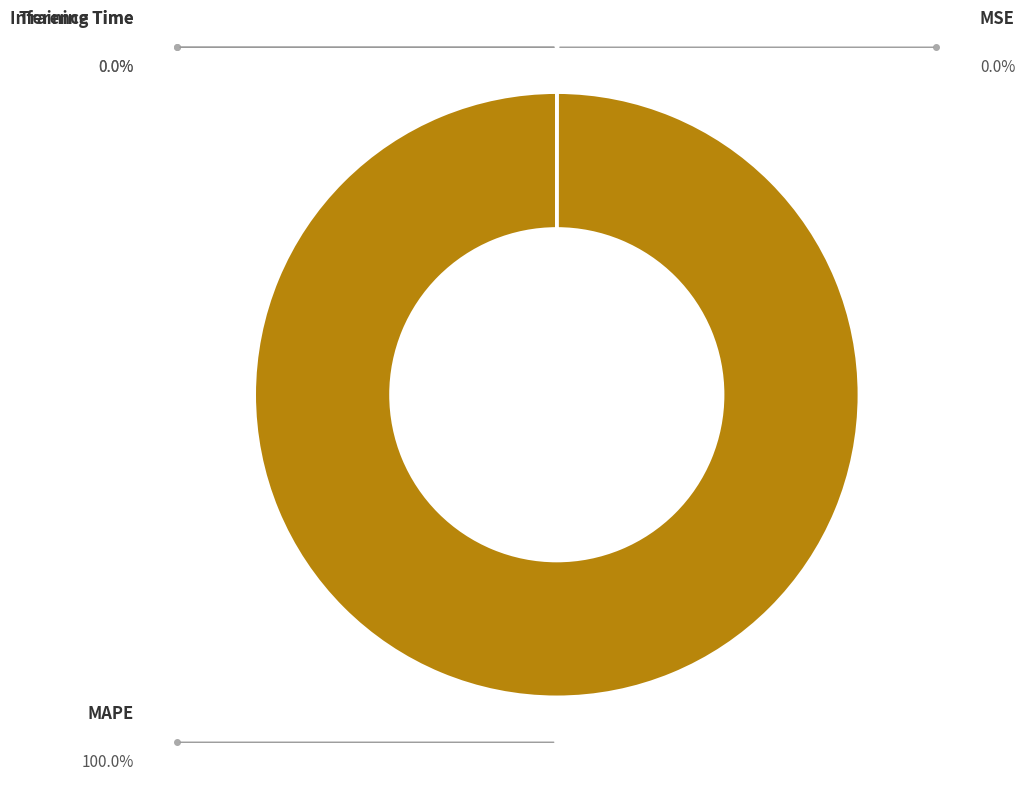

How much of the chart is everything except Inference Time?

100.0%